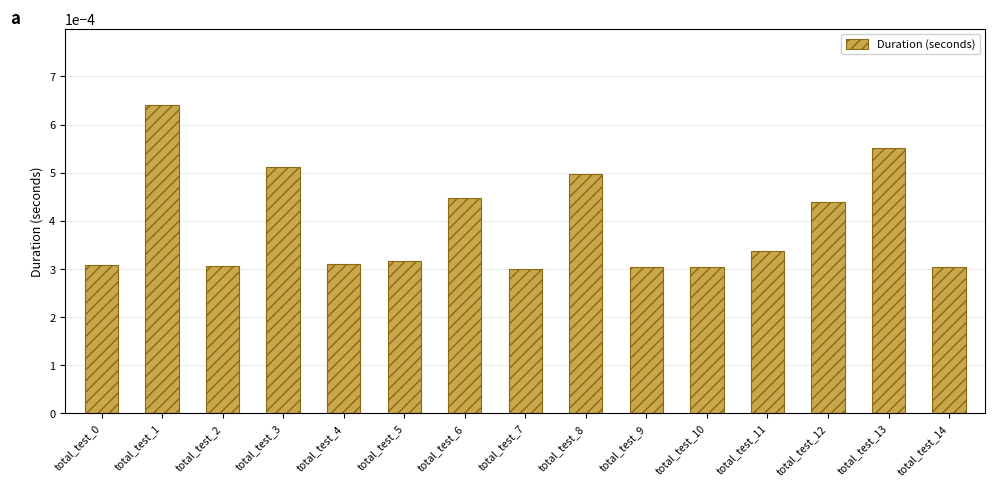

At which category does the chart reach its peak across all series?

total_test_1